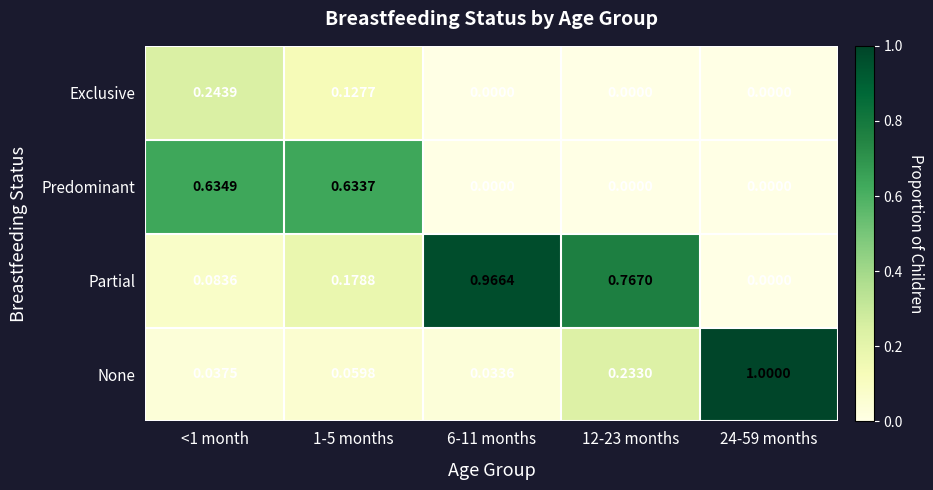

Which series has the largest total across all categories?

Partial